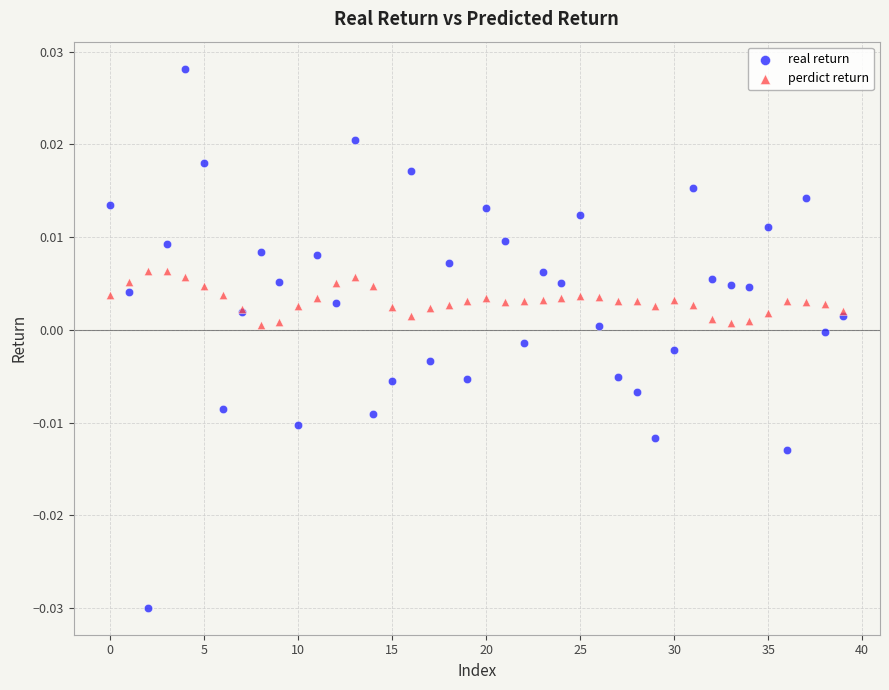

Which series contains the highest Y value?

real return